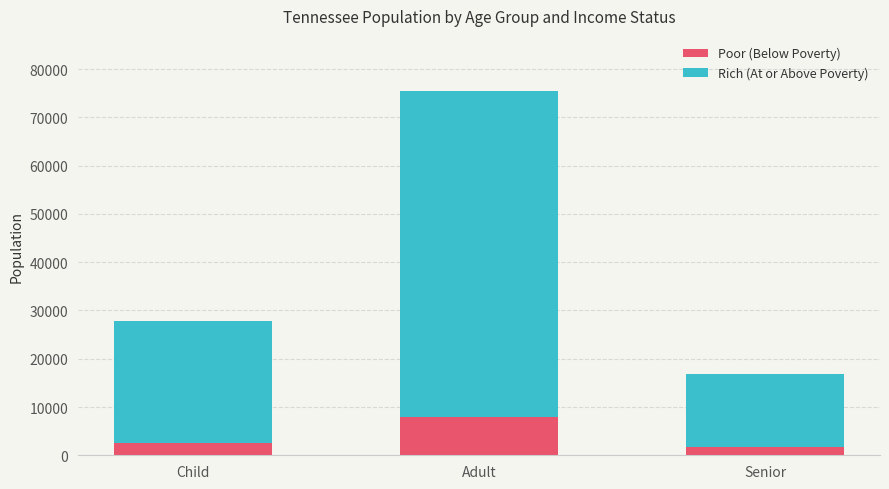

How many bars are there in total?

3